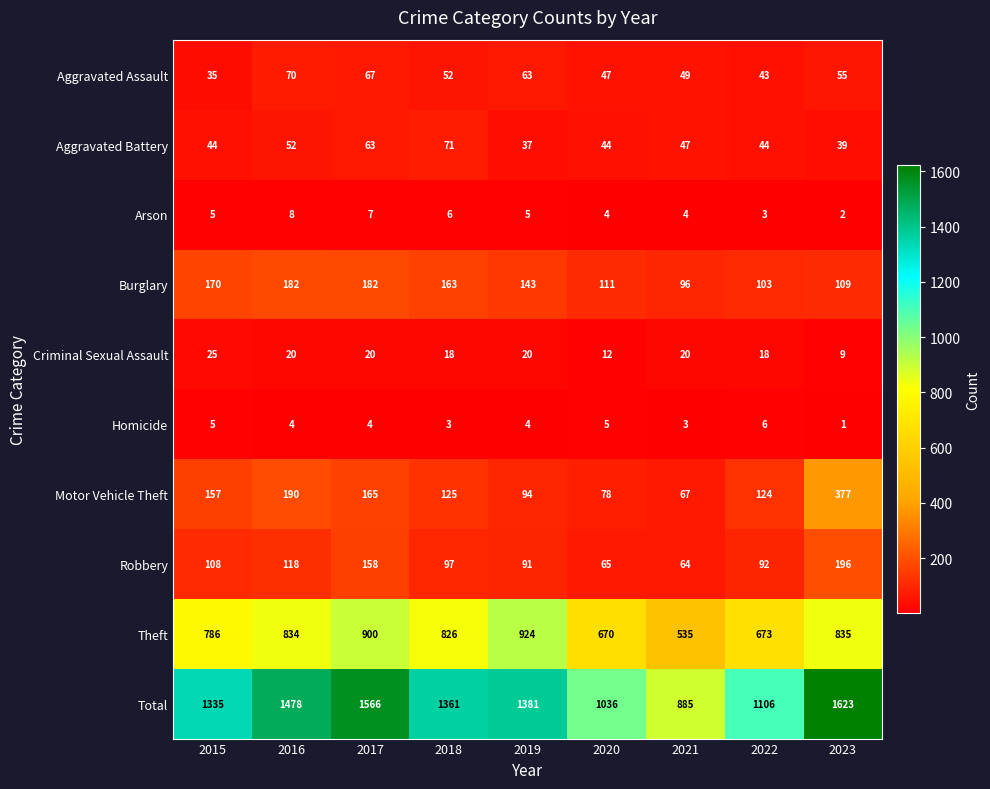

What is the minimum value shown in the chart?

1